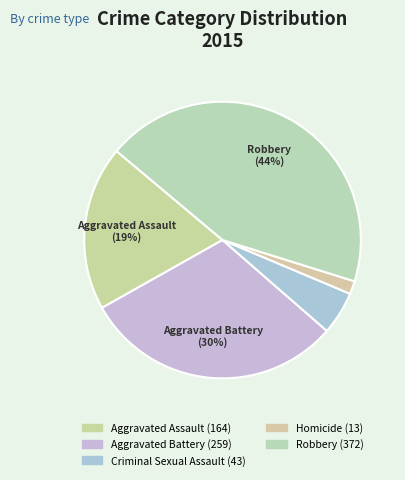

Count the number of slices in the pie.

5